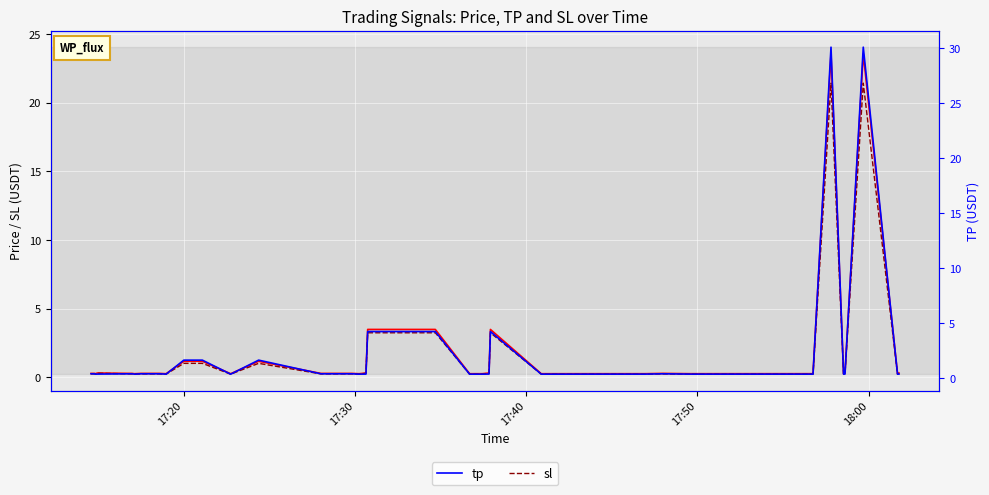

At how many categories does at least one series exceed 1?

8